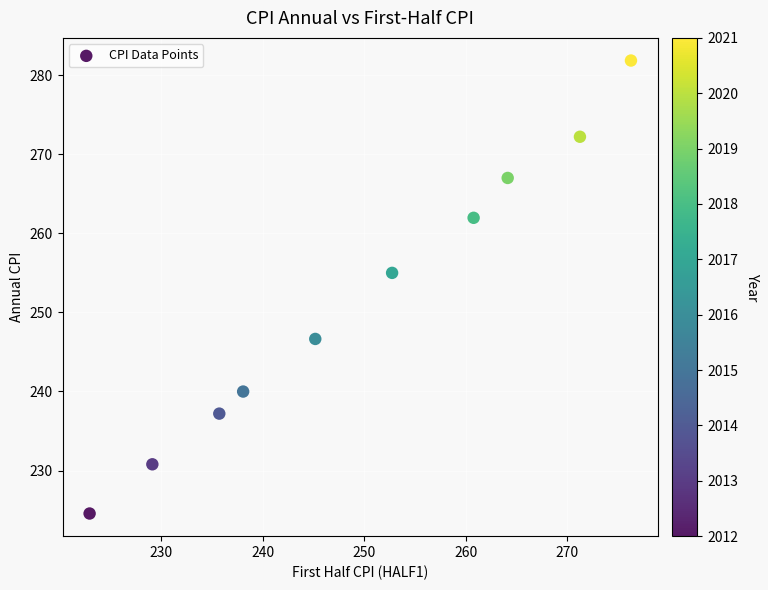

What Y value in the scatter plot is closest to 253?

255.0